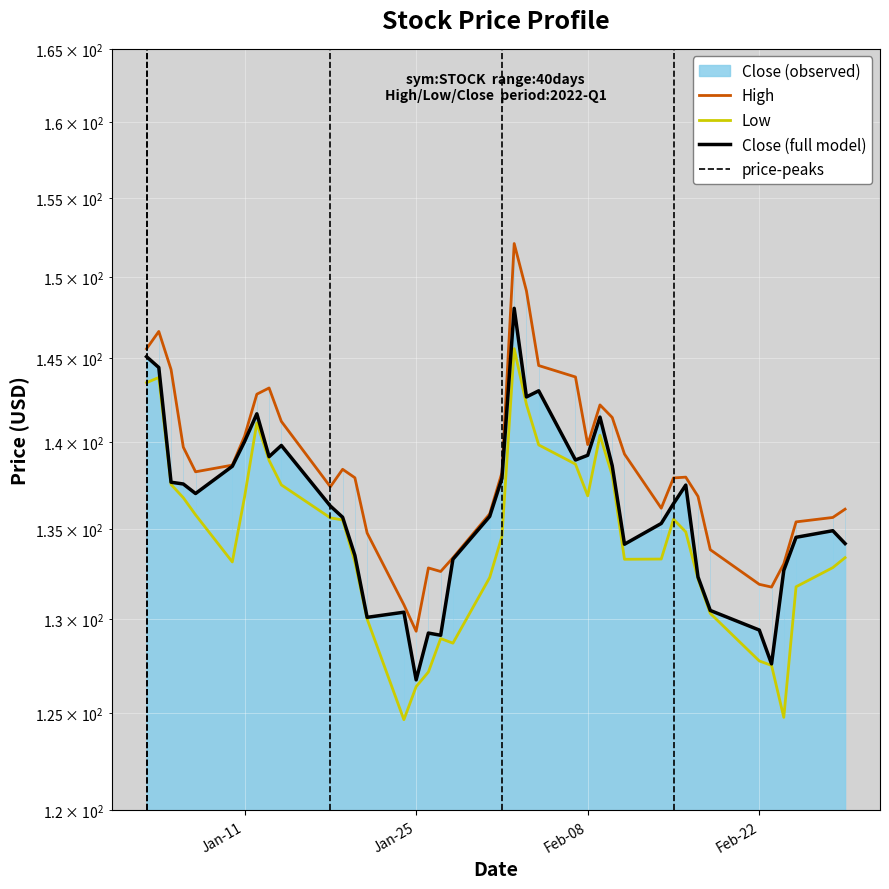

Count the number of categories in the chart.

40